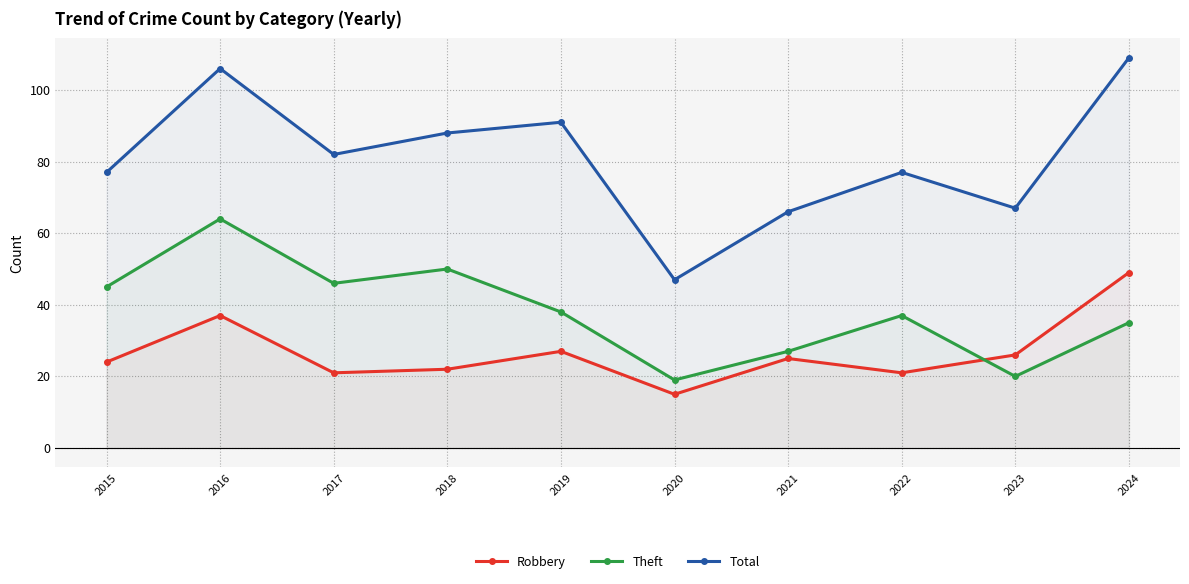

Reading right to left, transcribe all the data shown in this chart.

Robbery: 49	26	21	25	15	27	22	21	37	24
Theft: 35	20	37	27	19	38	50	46	64	45
Total: 109	67	77	66	47	91	88	82	106	77